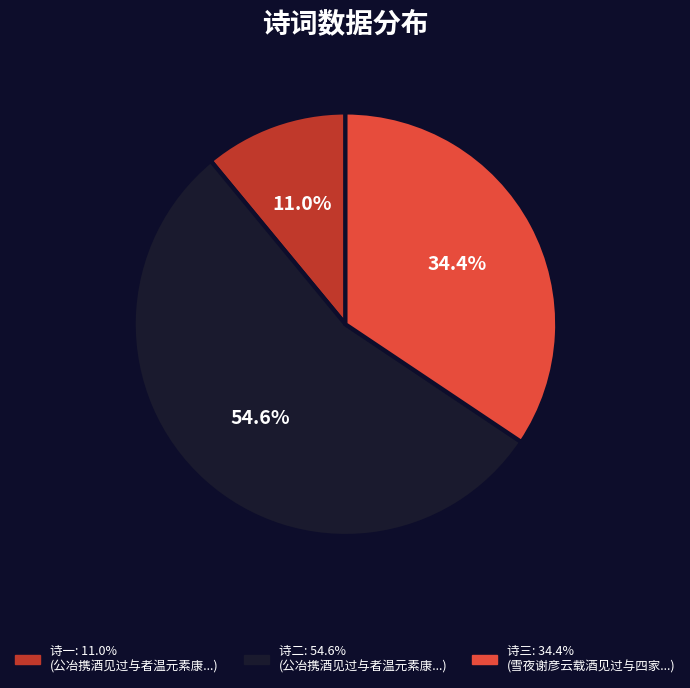

Does any single category account for the majority?

Yes